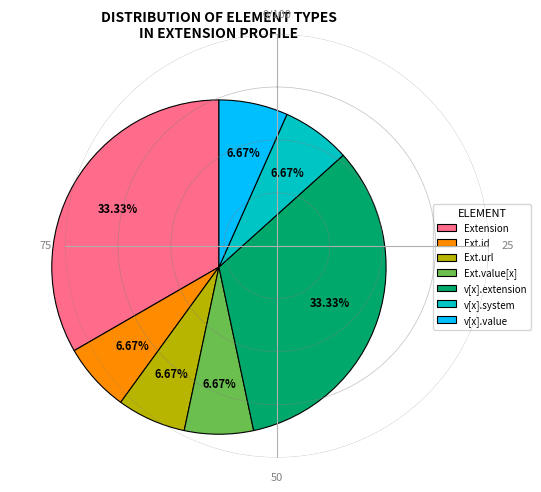

How many slices are in this pie chart?

7